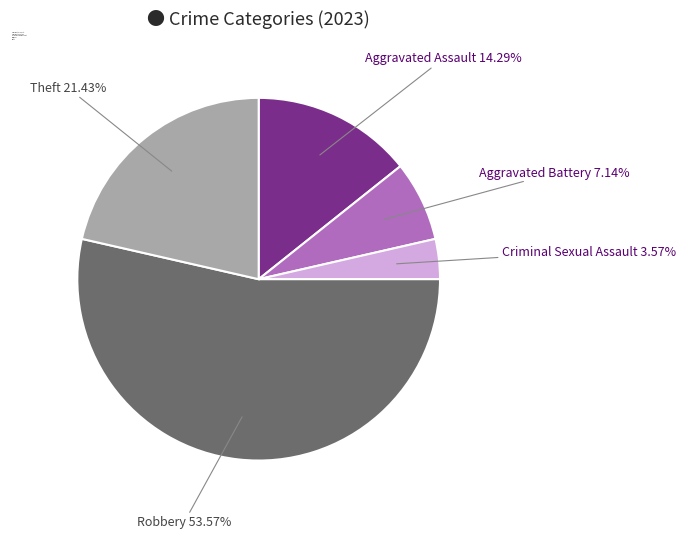

Which category has the biggest portion of the pie?

Robbery